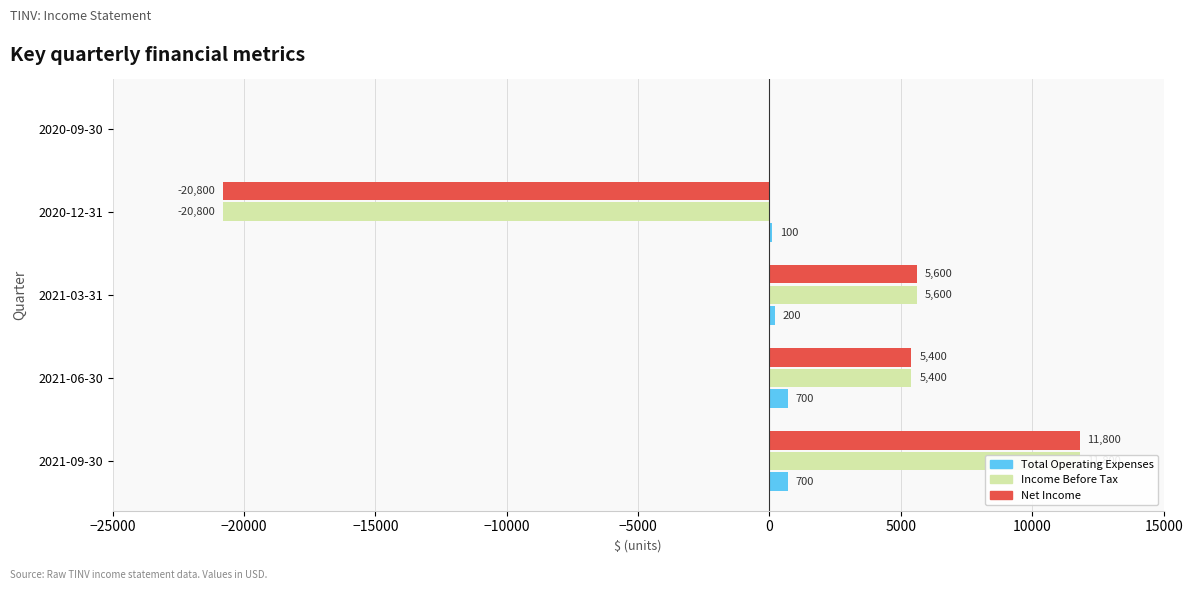

What is the highest value of the Net Income series?

11800